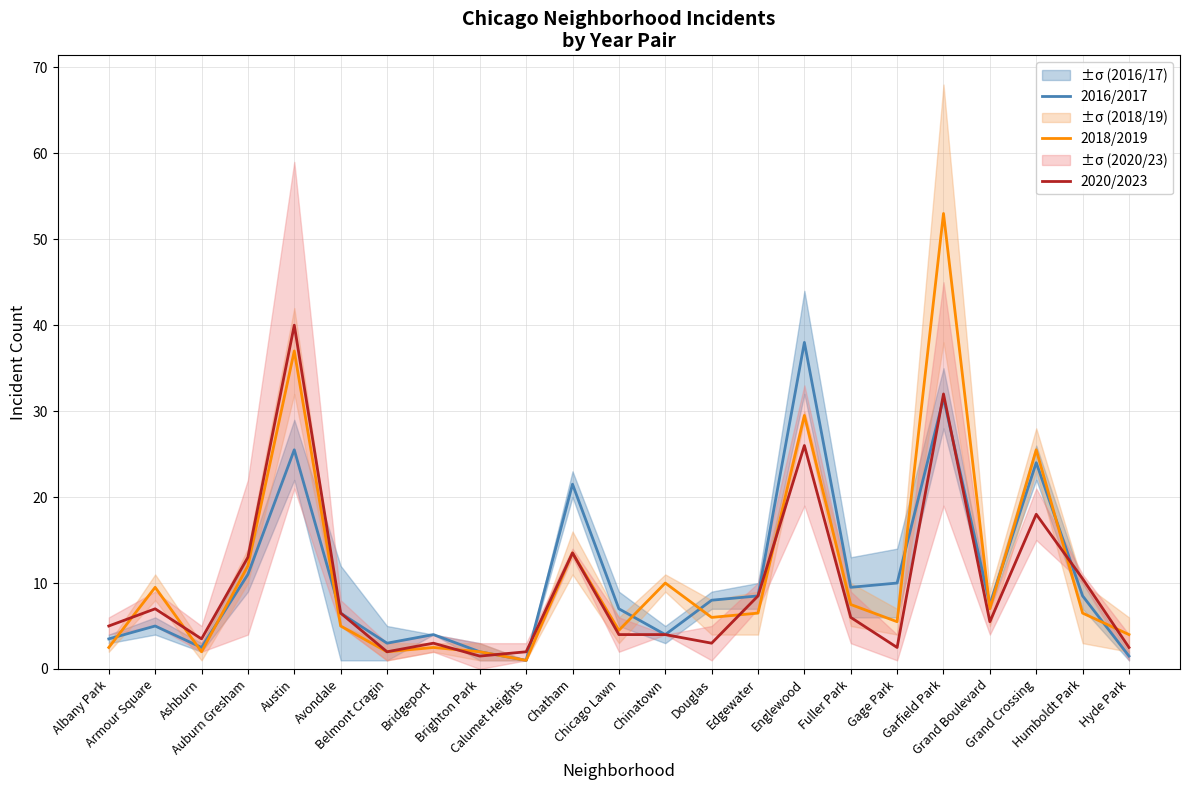

At which category is the sum across all series the highest?

Garfield Park